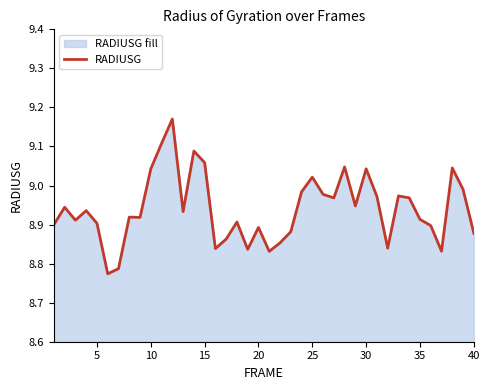

Reading left to right, transcribe all the data shown in this chart.

8.9	8.9	8.9	8.9	8.9	8.8	8.8	8.9	8.9	9.0	9.1	9.2	8.9	9.1	9.1	8.8	8.9	8.9	8.8	8.9	8.8	8.9	8.9	9.0	9.0	9.0	9.0	9.0	8.9	9.0	9.0	8.8	9.0	9.0	8.9	8.9	8.8	9.0	9.0	8.9